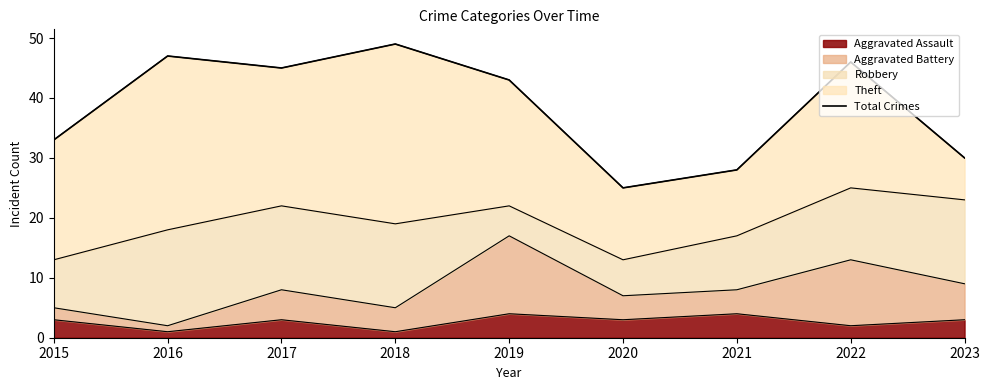

Where is the data nearest to the value 37?

2015